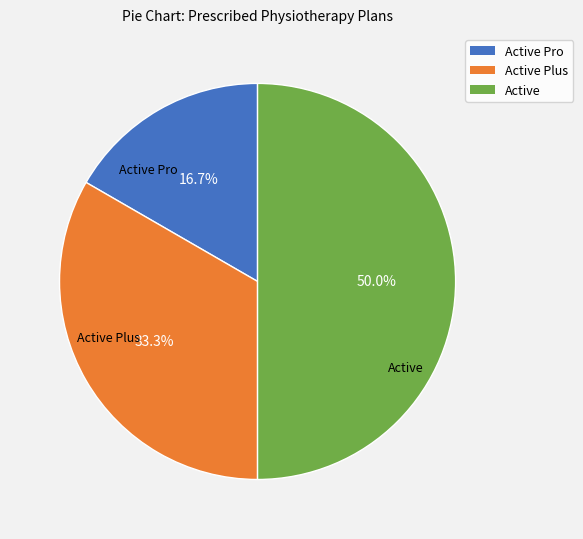

To the nearest percent, what percentage of the pie is Active Plus?

33%